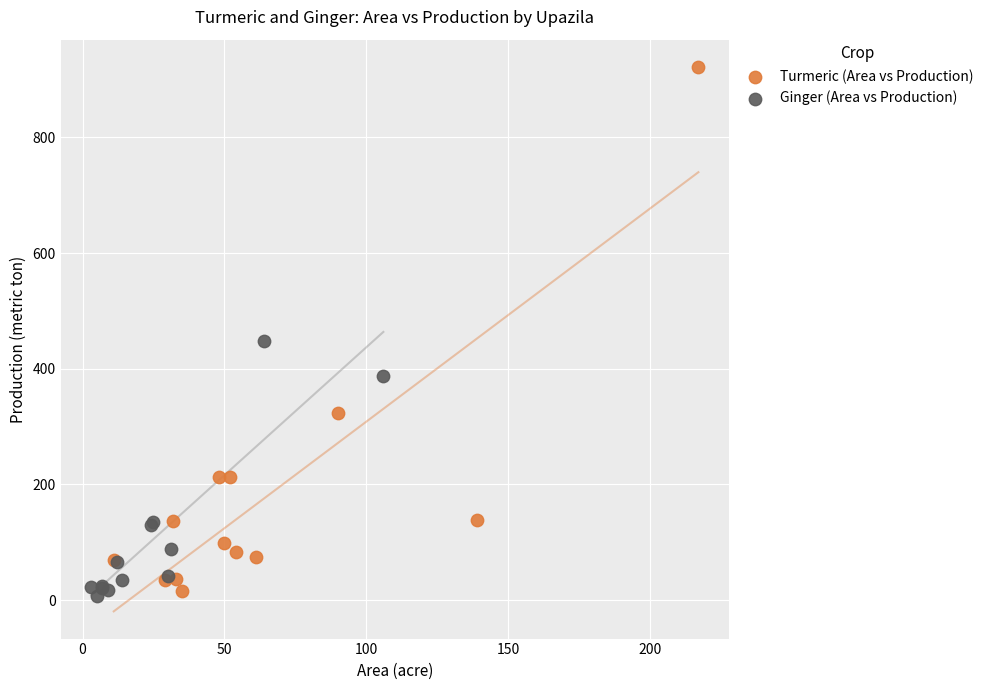

Which series has the largest Y range (max minus min)?

Turmeric (Area vs Production)